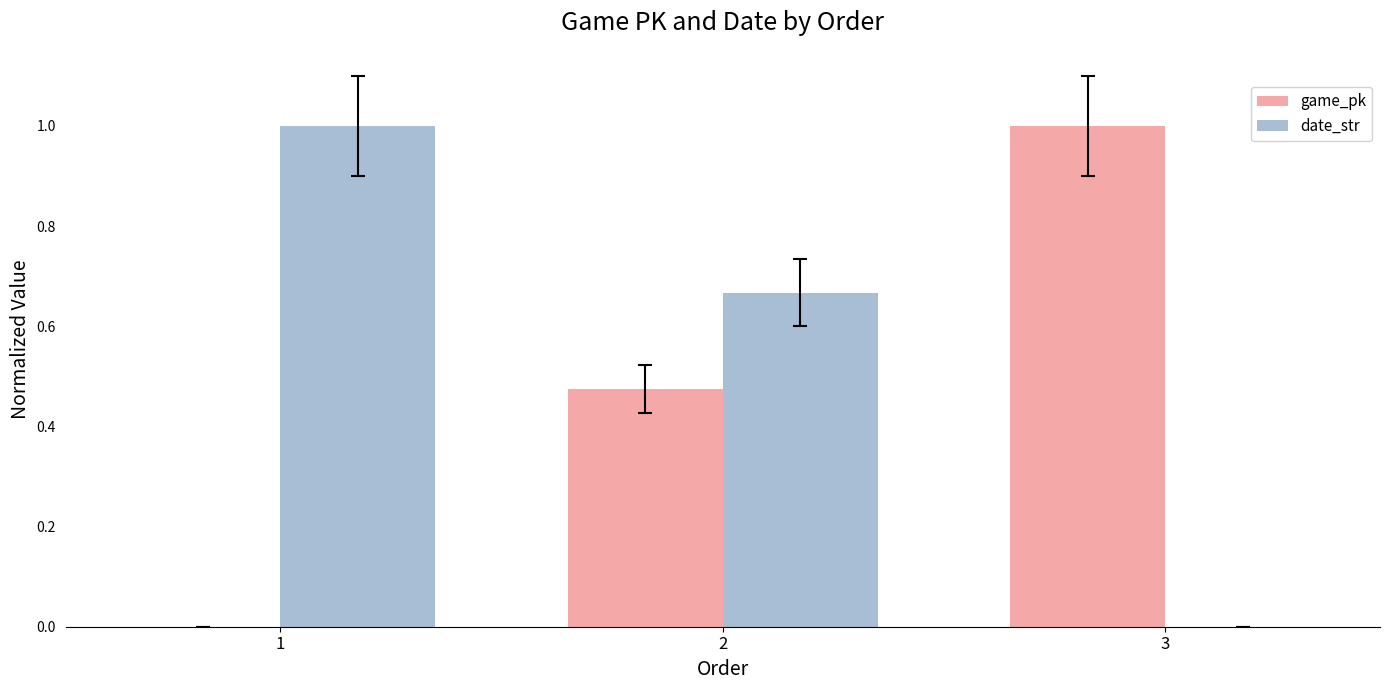

What is the greatest value displayed?

1.0